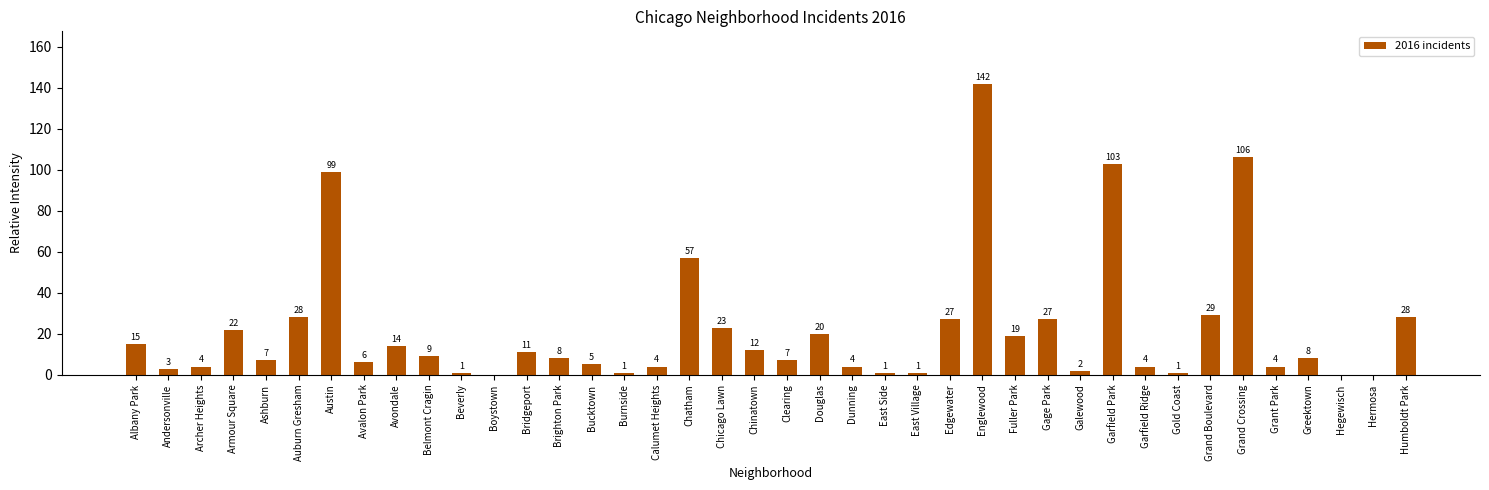

Reading left to right, list all the values displayed in this chart.

Albany Park=15	Andersonville=3	Archer Heights=4	Armour Square=22	Ashburn=7	Auburn Gresham=28	Austin=99	Avalon Park=6	Avondale=14	Belmont Cragin=9	Beverly=1	Boystown=0	Bridgeport=11	Brighton Park=8	Bucktown=5	Burnside=1	Calumet Heights=4	Chatham=57	Chicago Lawn=23	Chinatown=12	Clearing=7	Douglas=20	Dunning=4	East Side=1	East Village=1	Edgewater=27	Englewood=142	Fuller Park=19	Gage Park=27	Galewood=2	Garfield Park=103	Garfield Ridge=4	Gold Coast=1	Grand Boulevard=29	Grand Crossing=106	Grant Park=4	Greektown=8	Hegewisch=0	Hermosa=0	Humboldt Park=28